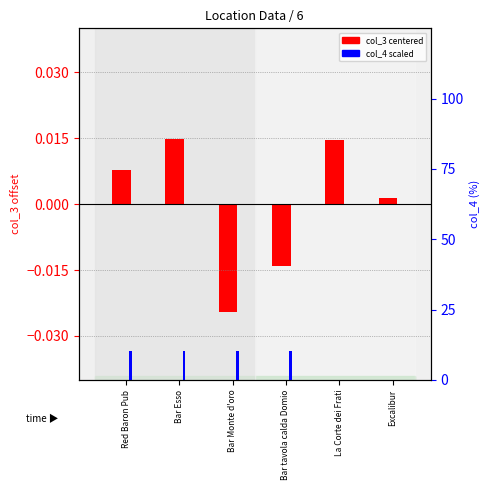

Between Bar Esso and Red Baron Pub, which is larger?

Bar Esso